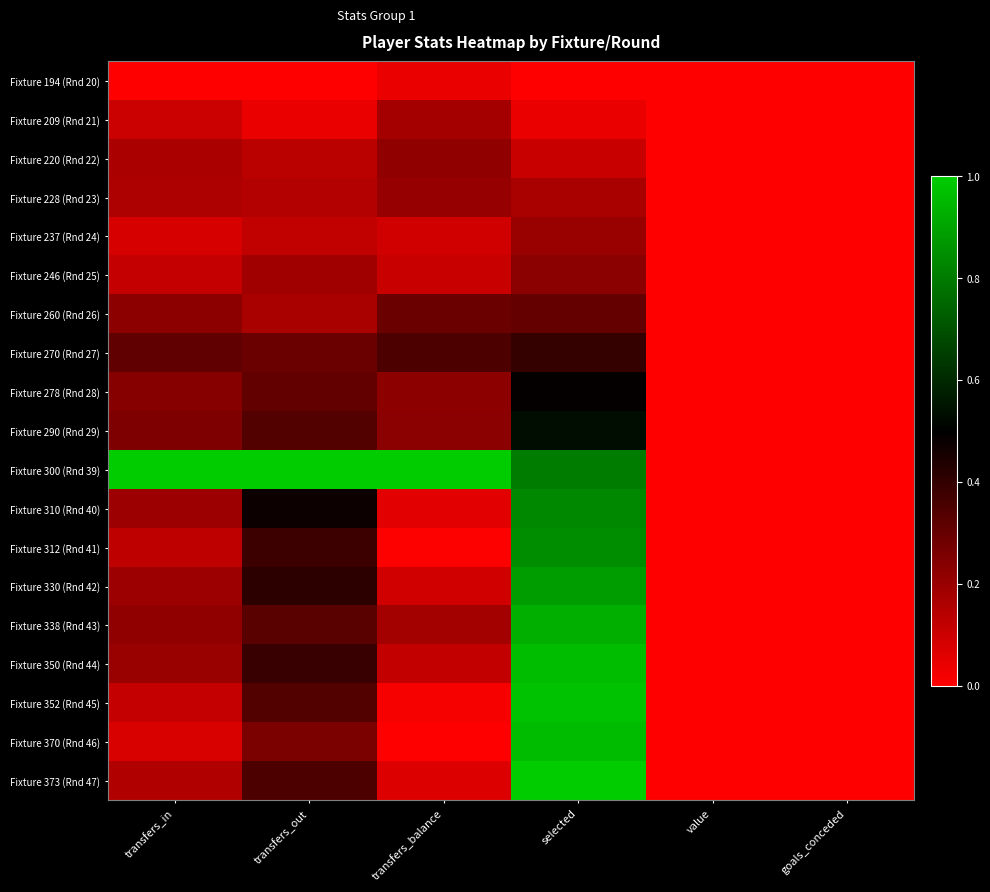

How many categories are shown in the chart?

6